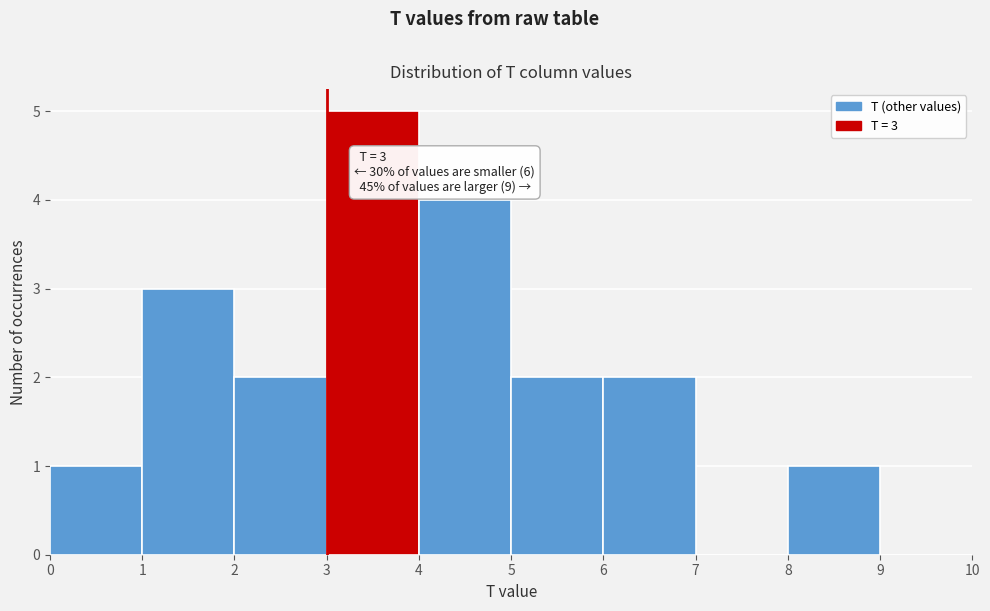

Over which range of the x-axis is the bar tallest?

3 to 4